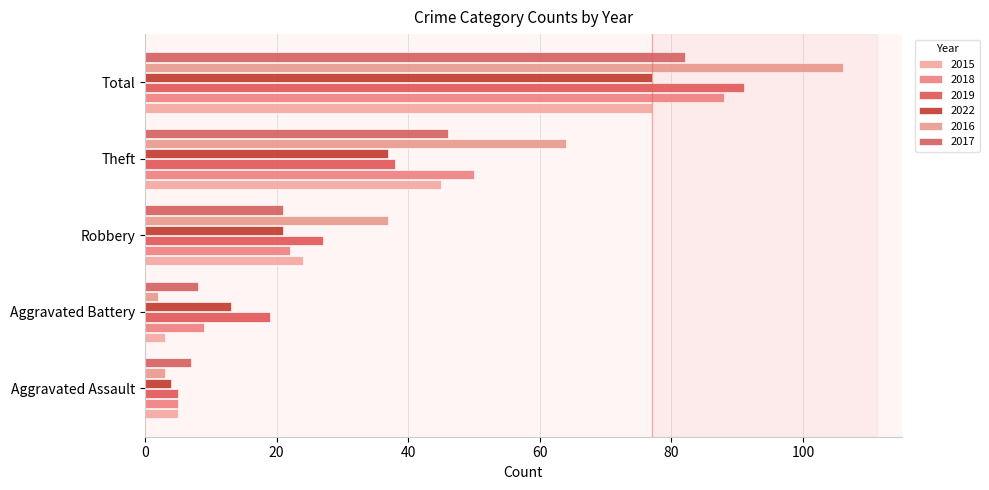

How many values in the 2019 series are below 27?

2